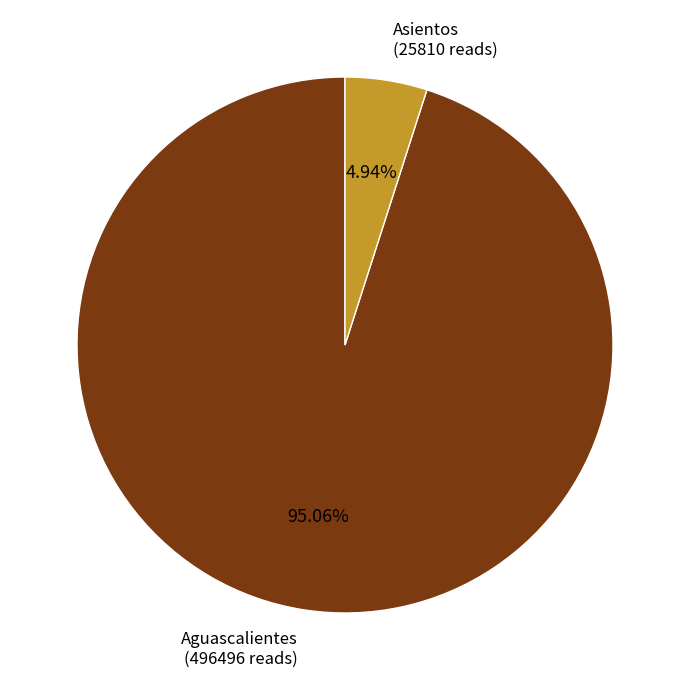

To the nearest percent, what is the average slice percentage?

50%